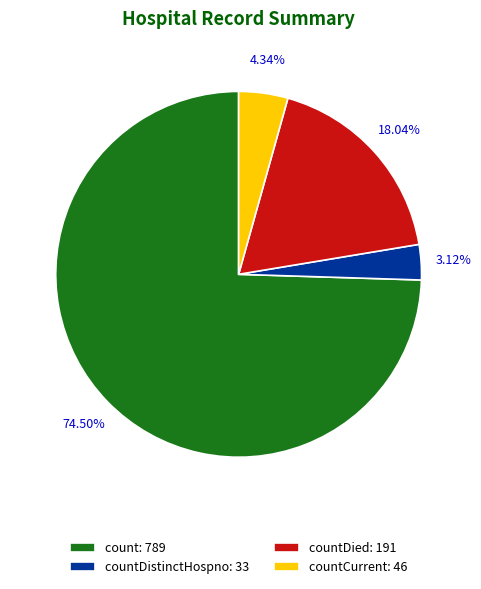

Rank the categories by value from lowest to highest.

countDistinctHospno: 33, countCurrent: 46, countDied: 191, count: 789